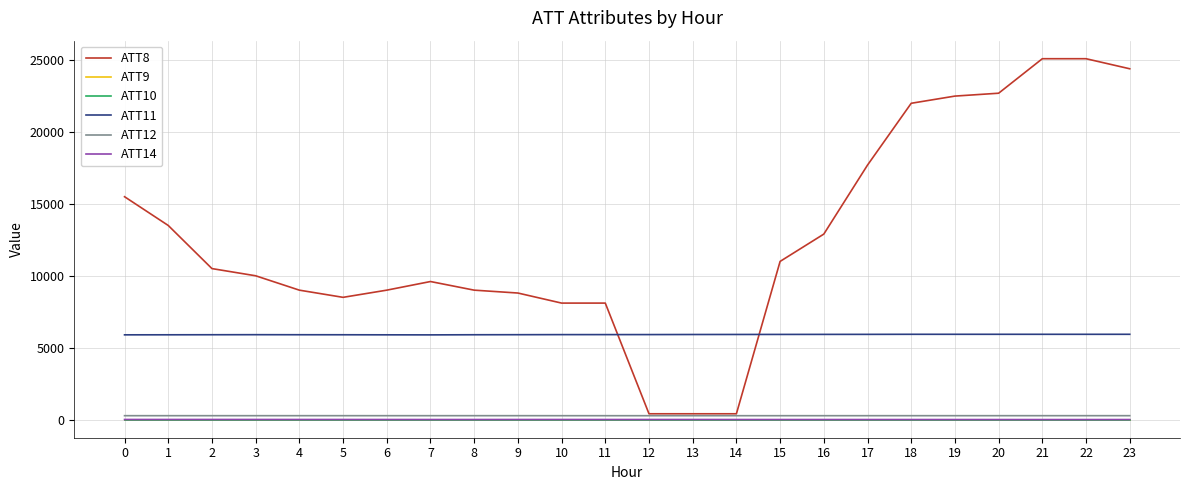

Is this an area chart (filled region under the line)?

No